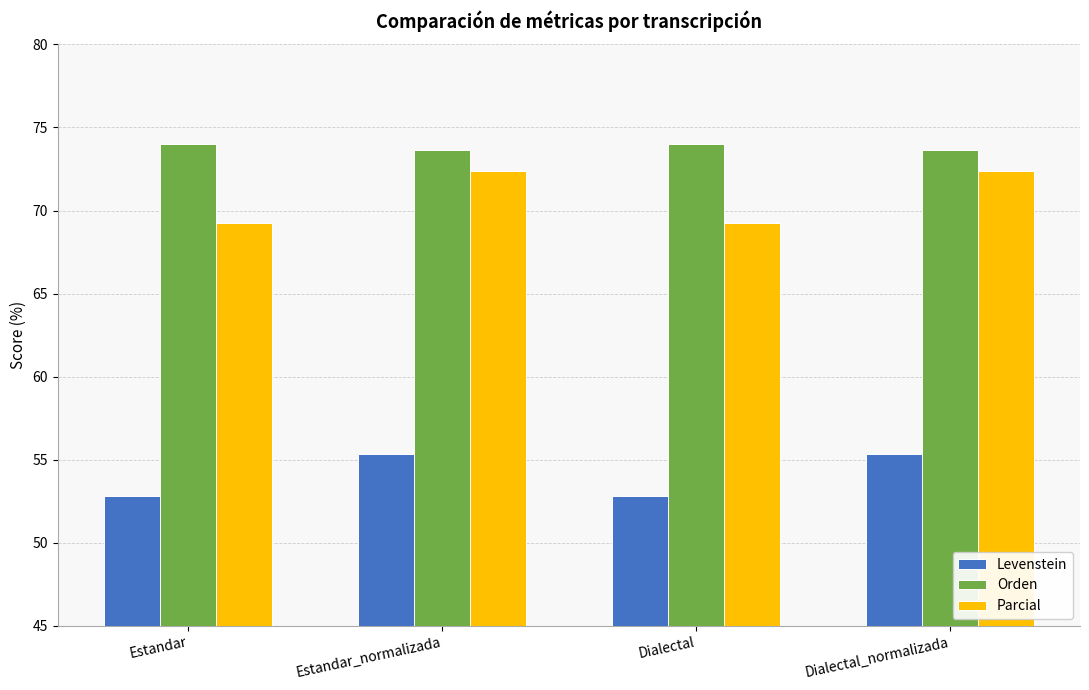

What is the maximum value for Levenstein?

55.4